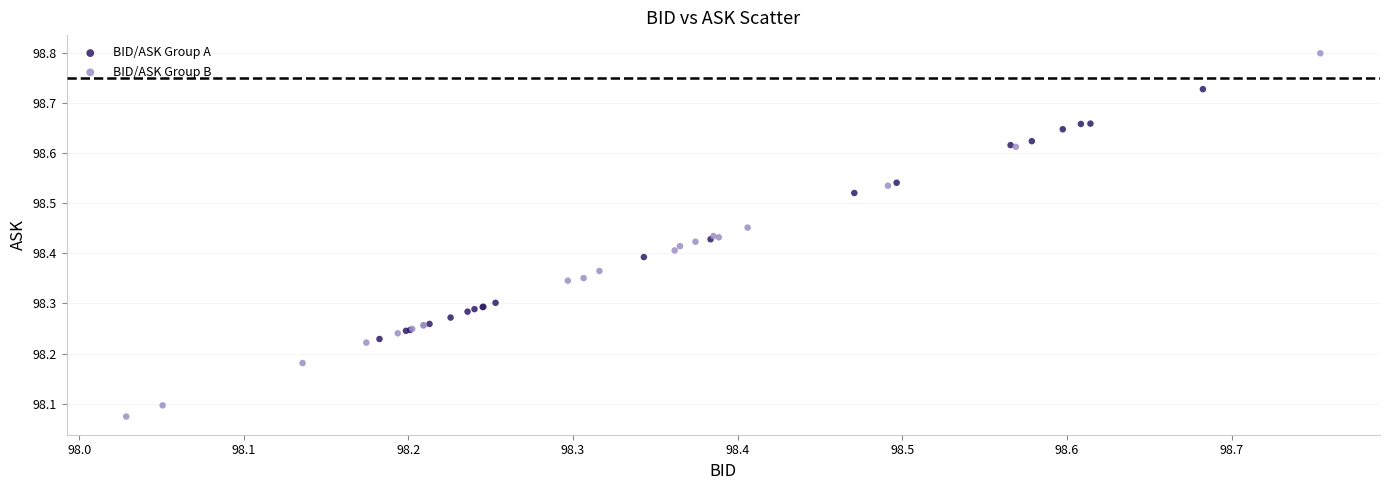

Which series contains the lowest Y value?

BID/ASK Group B